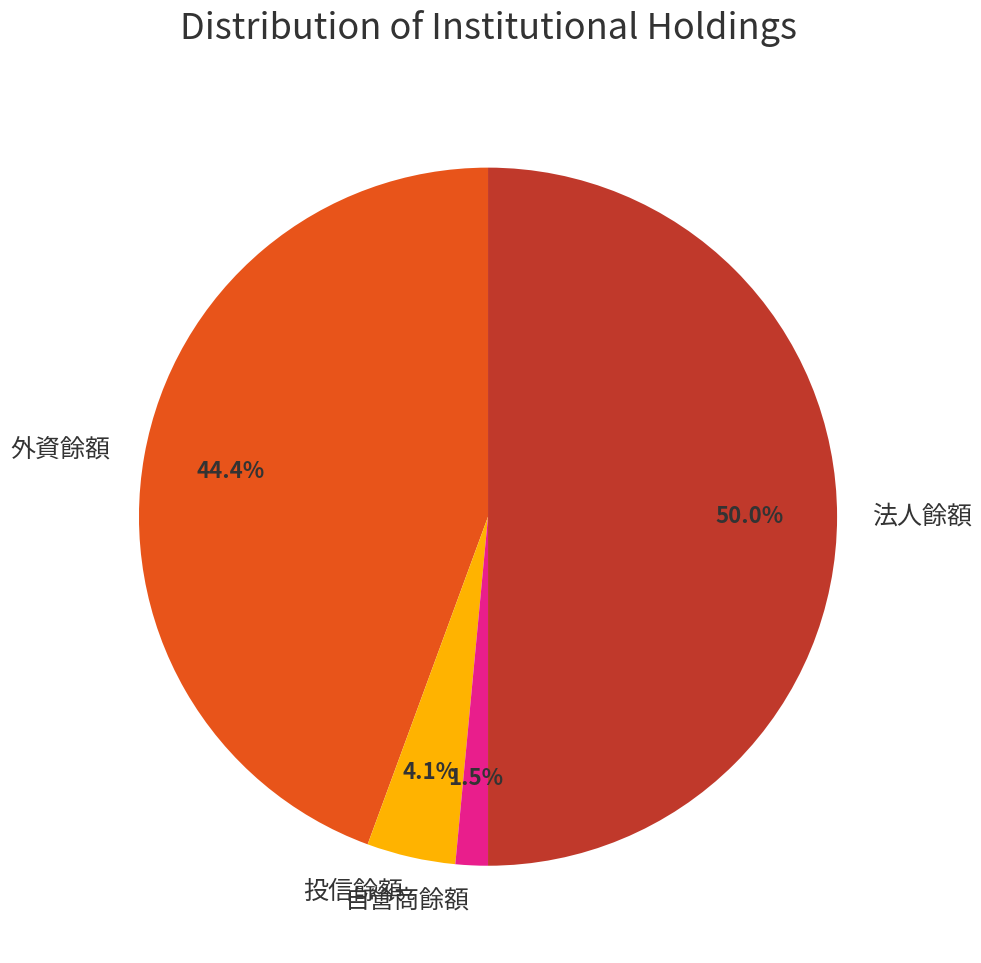

Combined, do 外資餘額 and 法人餘額 account for over 50%?

Yes